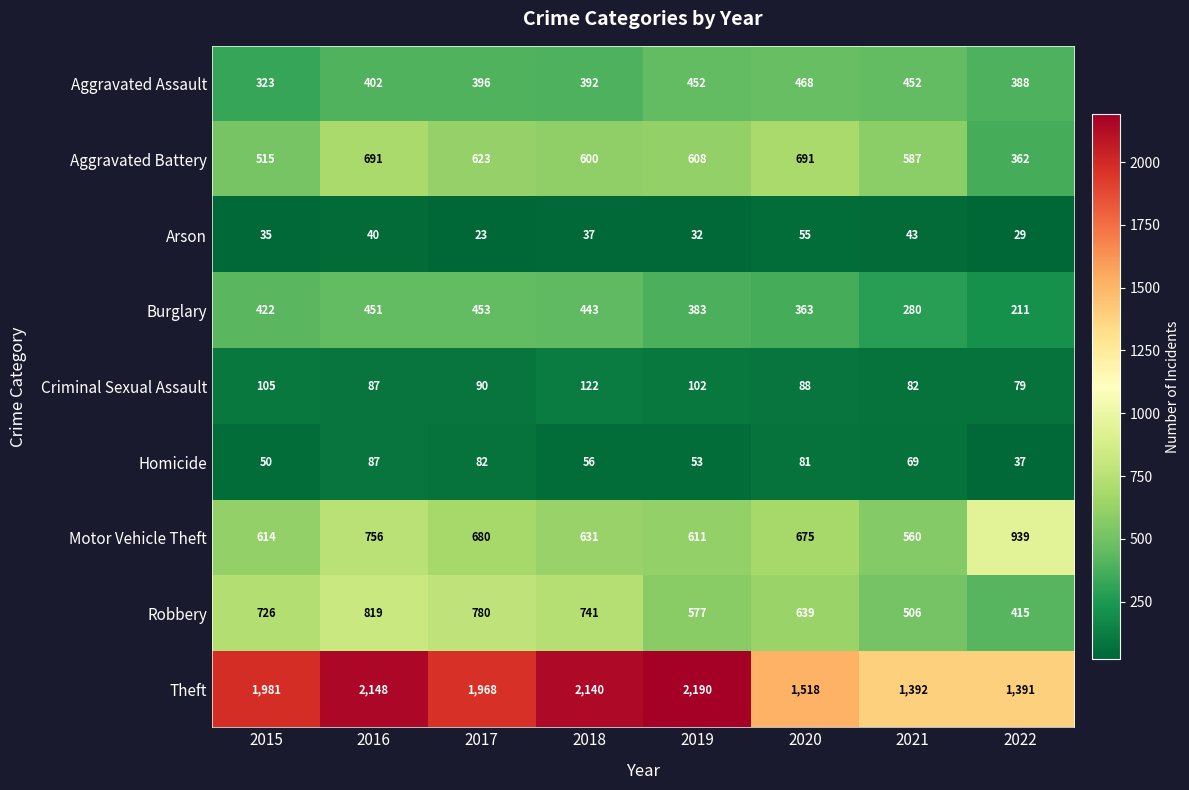

Rank the series at 2017 from lowest to highest value.

Arson, Homicide, Criminal Sexual Assault, Aggravated Assault, Burglary, Aggravated Battery, Motor Vehicle Theft, Robbery, Theft